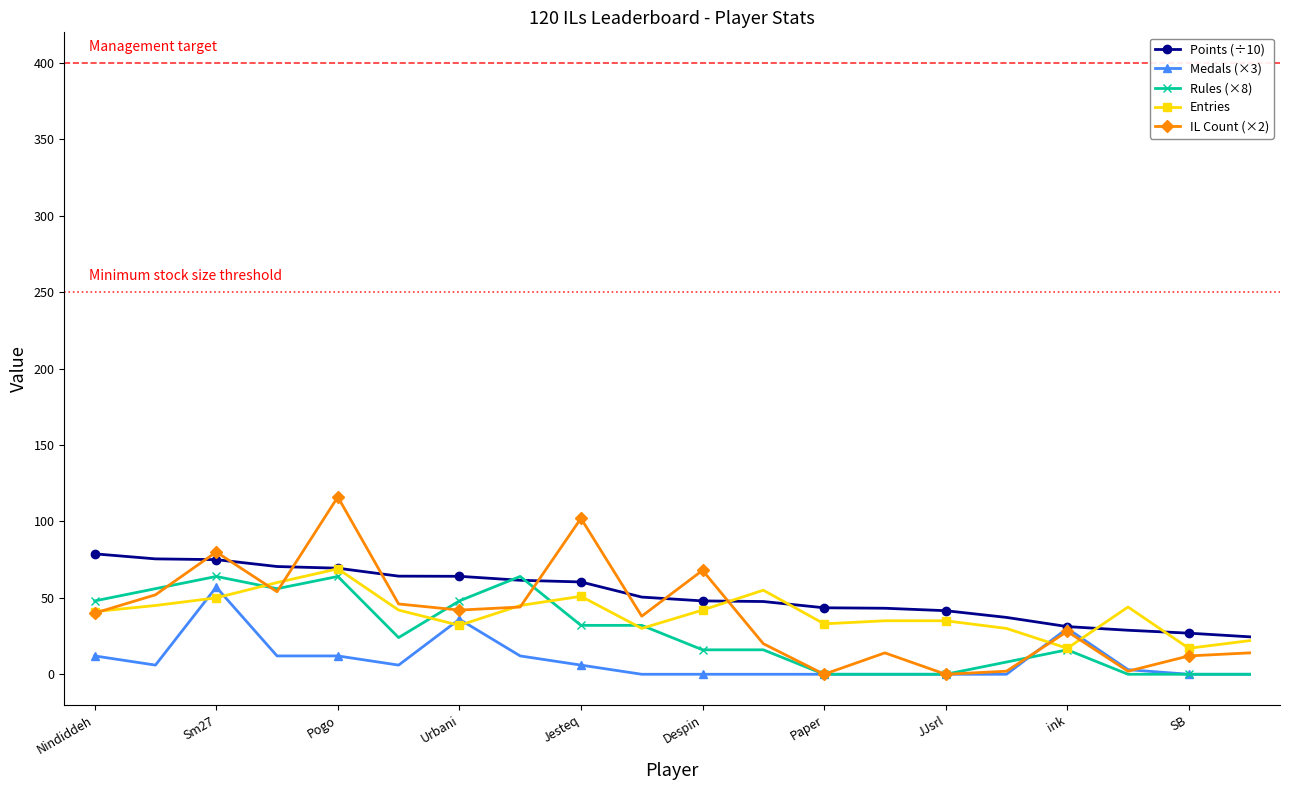

True or false: Rules (×8) and IL Count (×2) intersect in this chart.

True